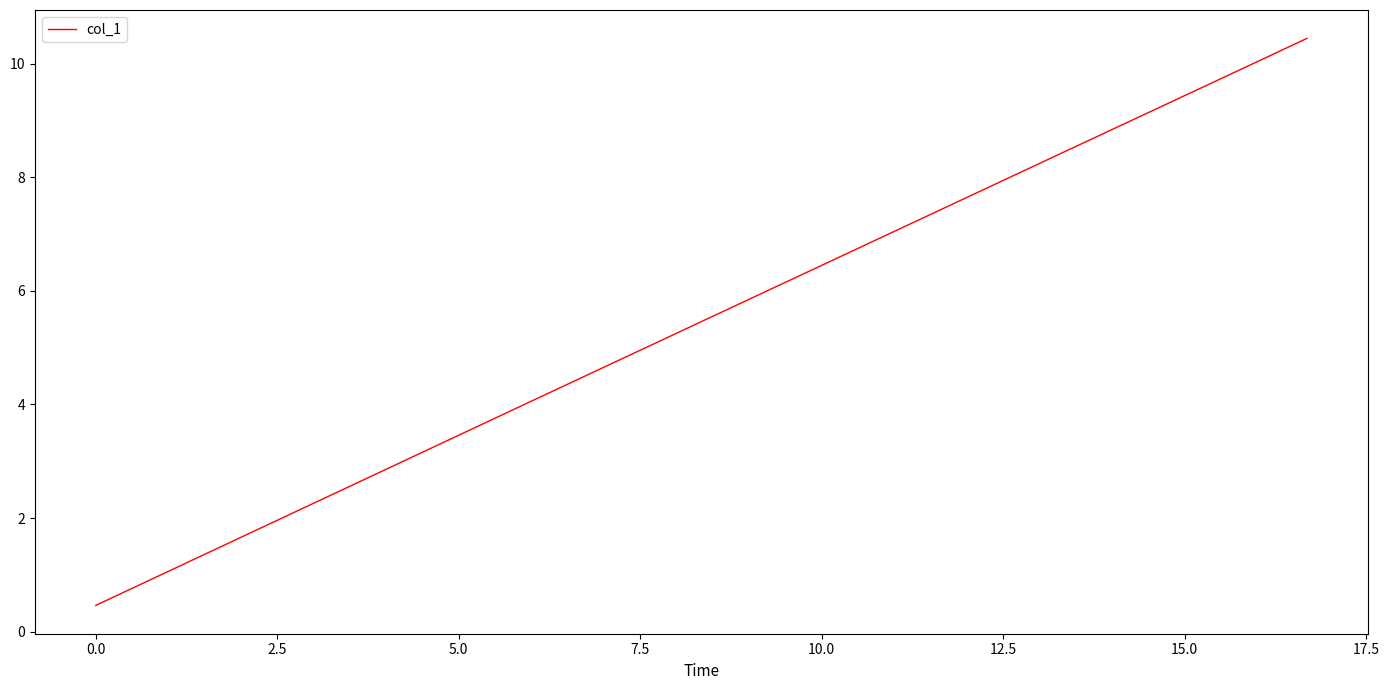

What is the smallest value displayed?

0.5